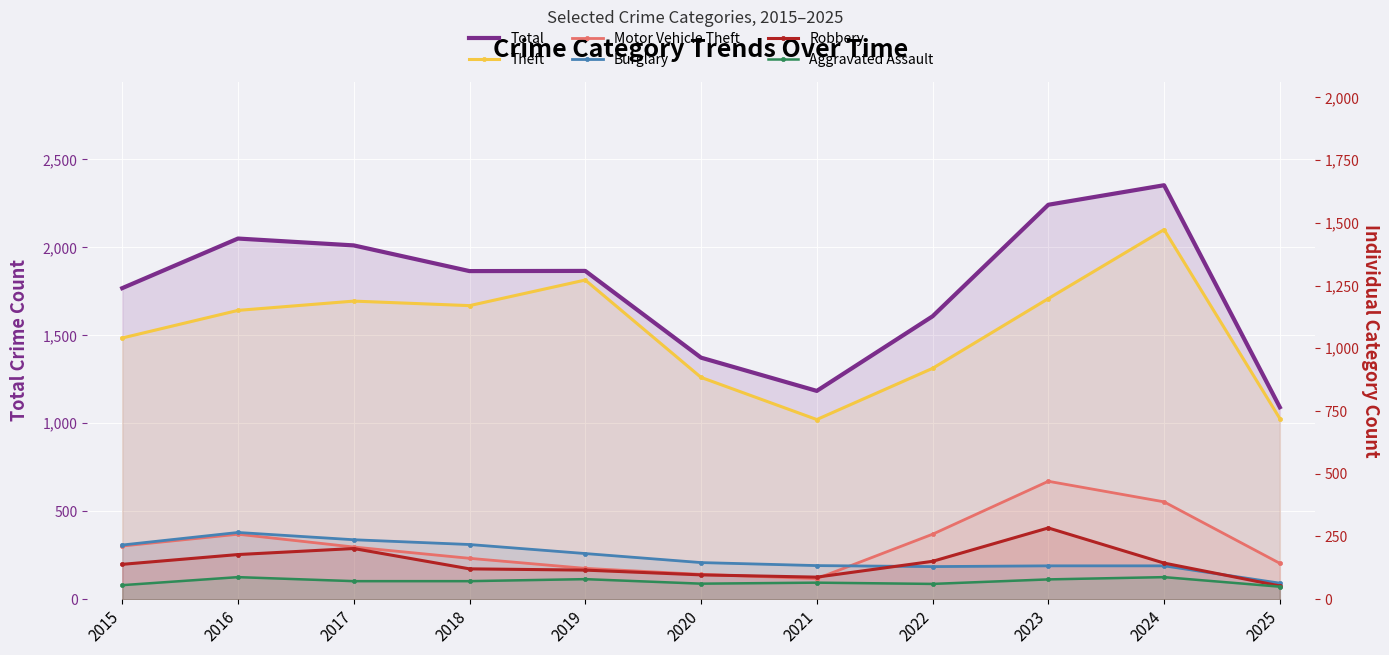

In Theft, how many points are lower than both neighbors (excluding endpoints)?

2